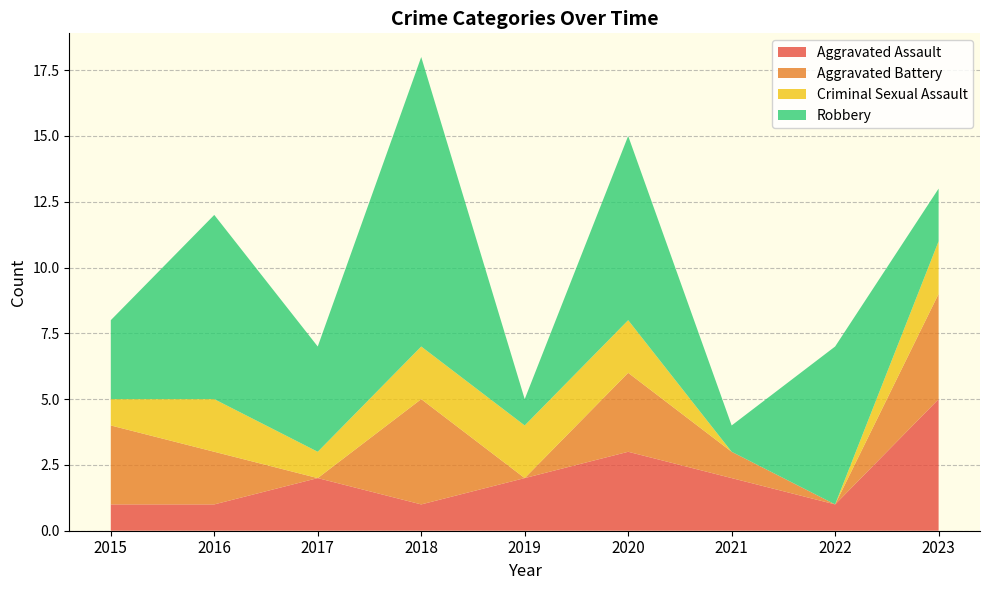

Reading left to right, extract all data points from this chart.

Aggravated Assault: 2015=1	2016=1	2017=2	2018=1	2019=2	2020=3	2021=2	2022=1	2023=5
Aggravated Battery: 2015=3	2016=2	2017=0	2018=4	2019=0	2020=3	2021=1	2022=0	2023=4
Criminal Sexual Assault: 2015=1	2016=2	2017=1	2018=2	2019=2	2020=2	2021=0	2022=0	2023=2
Robbery: 2015=3	2016=7	2017=4	2018=11	2019=1	2020=7	2021=1	2022=6	2023=2